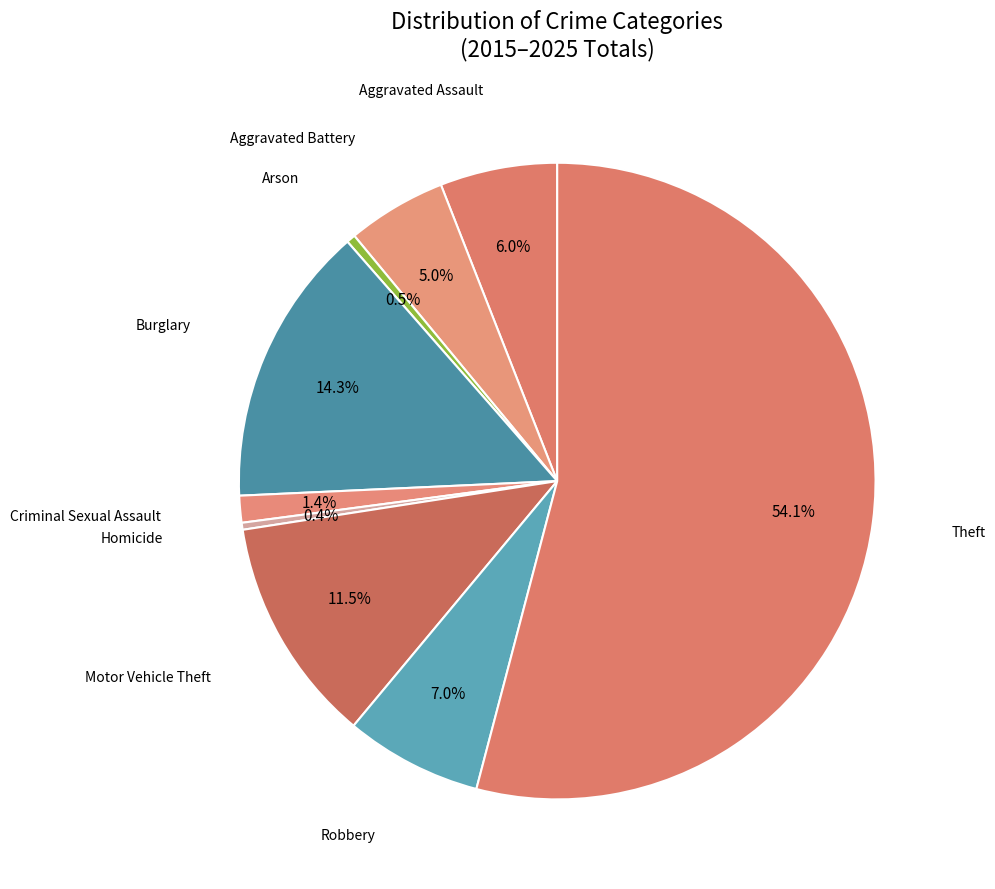

How many slices are in this pie chart?

9